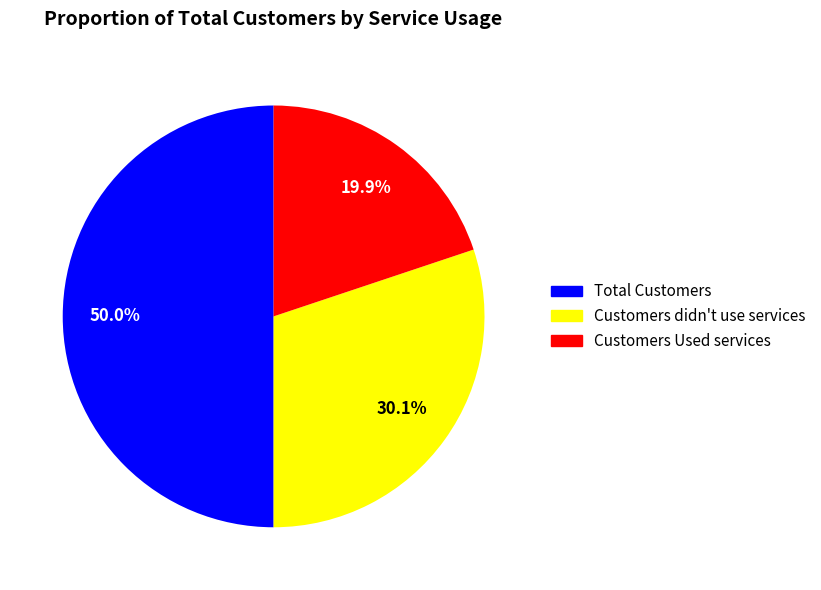

What portion of the pie excludes Customers Used services?

80.1%